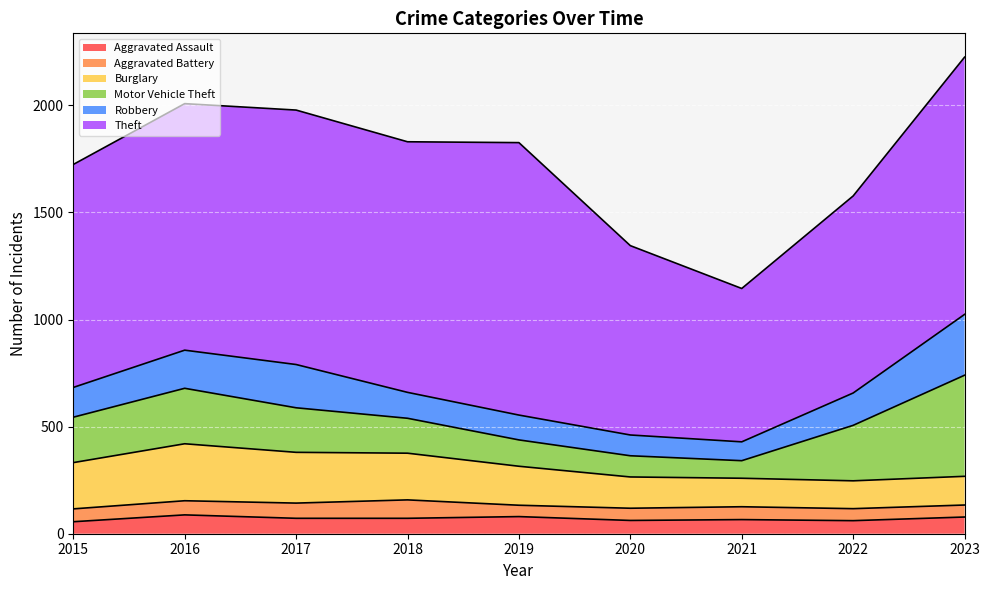

True or false: Aggravated Assault has a value of 80 at 2019.

True